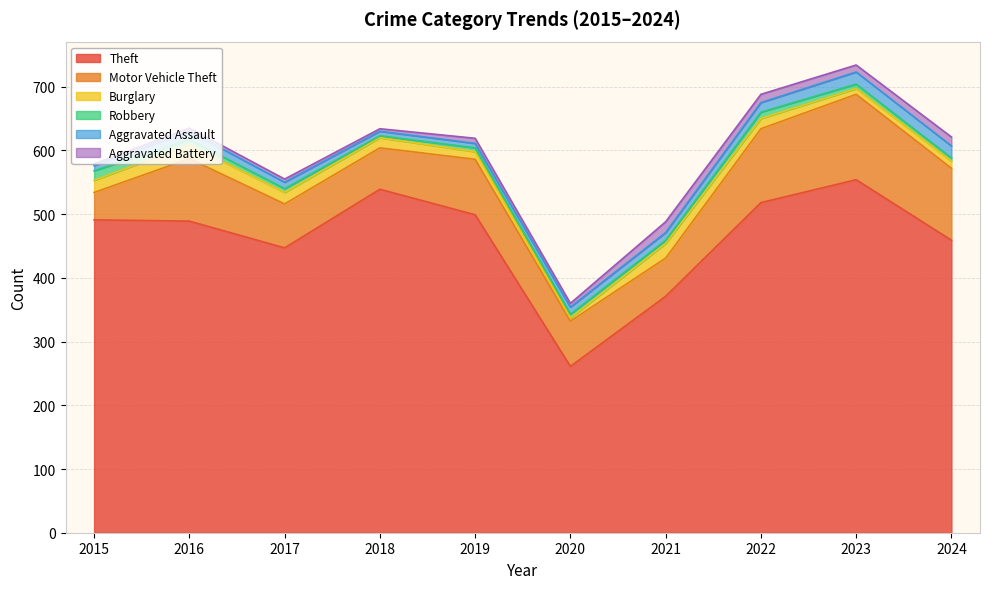

What is the difference between the maximum and minimum values in the Motor Vehicle Theft series?

91